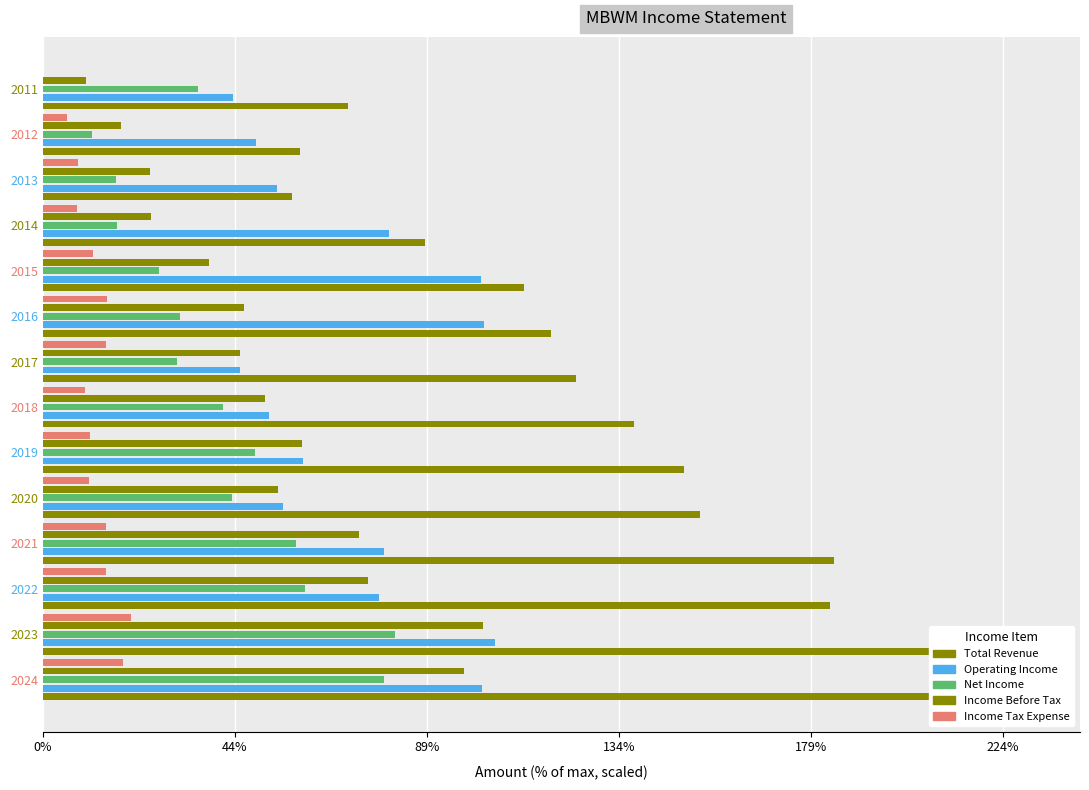

Is the value of Net Income at 2012 greater than the value of Income Tax Expense at 2013?

Yes